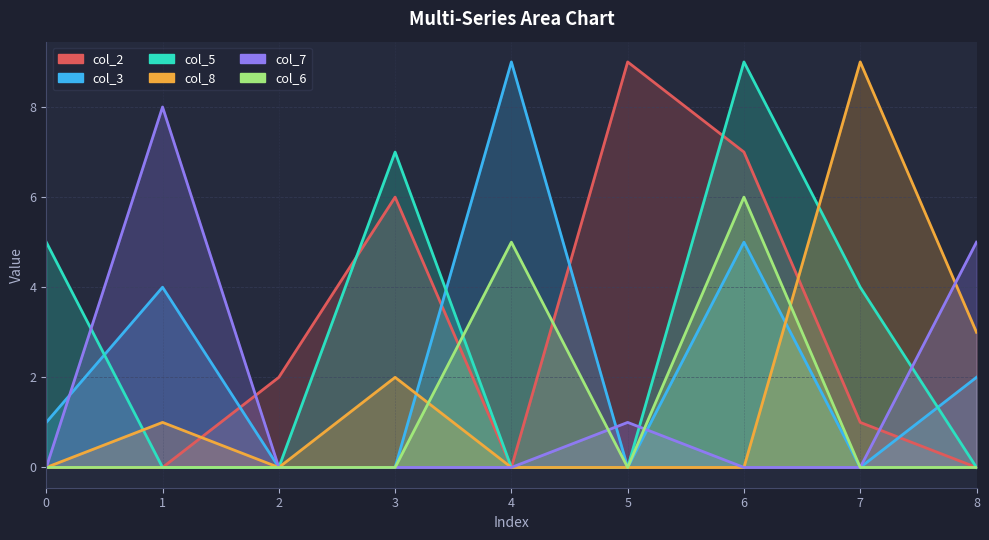

Reading left to right, extract all data points from this chart.

col_2: 0=0	1=0	2=2	3=6	4=0	5=9	6=7	7=1	8=0
col_3: 0=1	1=4	2=0	3=0	4=9	5=0	6=5	7=0	8=2
col_5: 0=5	1=0	2=0	3=7	4=0	5=0	6=9	7=4	8=0
col_8: 0=0	1=1	2=0	3=2	4=0	5=0	6=0	7=9	8=3
col_7: 0=0	1=8	2=0	3=0	4=0	5=1	6=0	7=0	8=5
col_6: 0=0	1=0	2=0	3=0	4=5	5=0	6=6	7=0	8=0